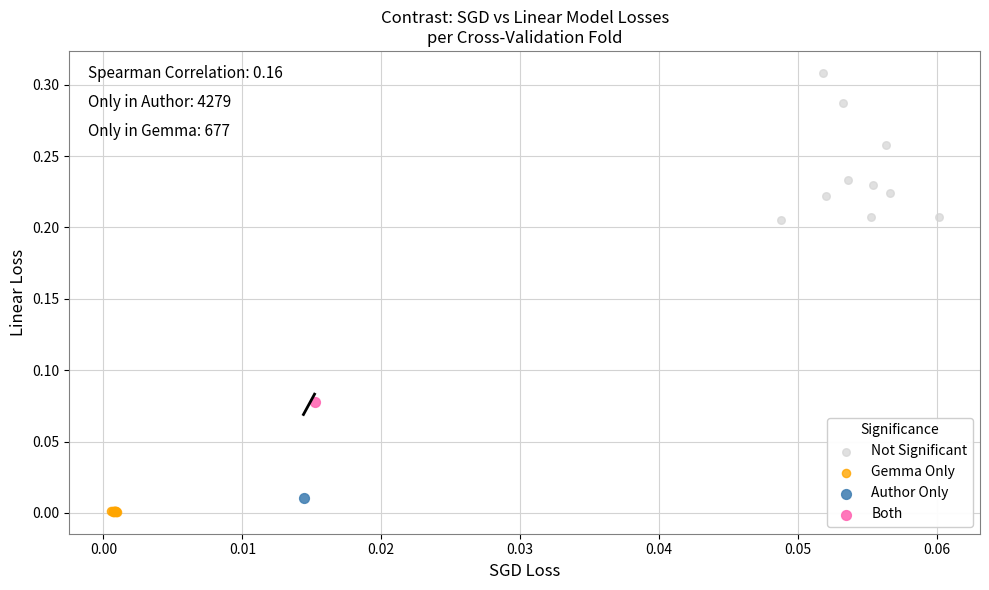

What are all the series names shown in the legend?

Not Significant, Gemma Only, Author Only, Both